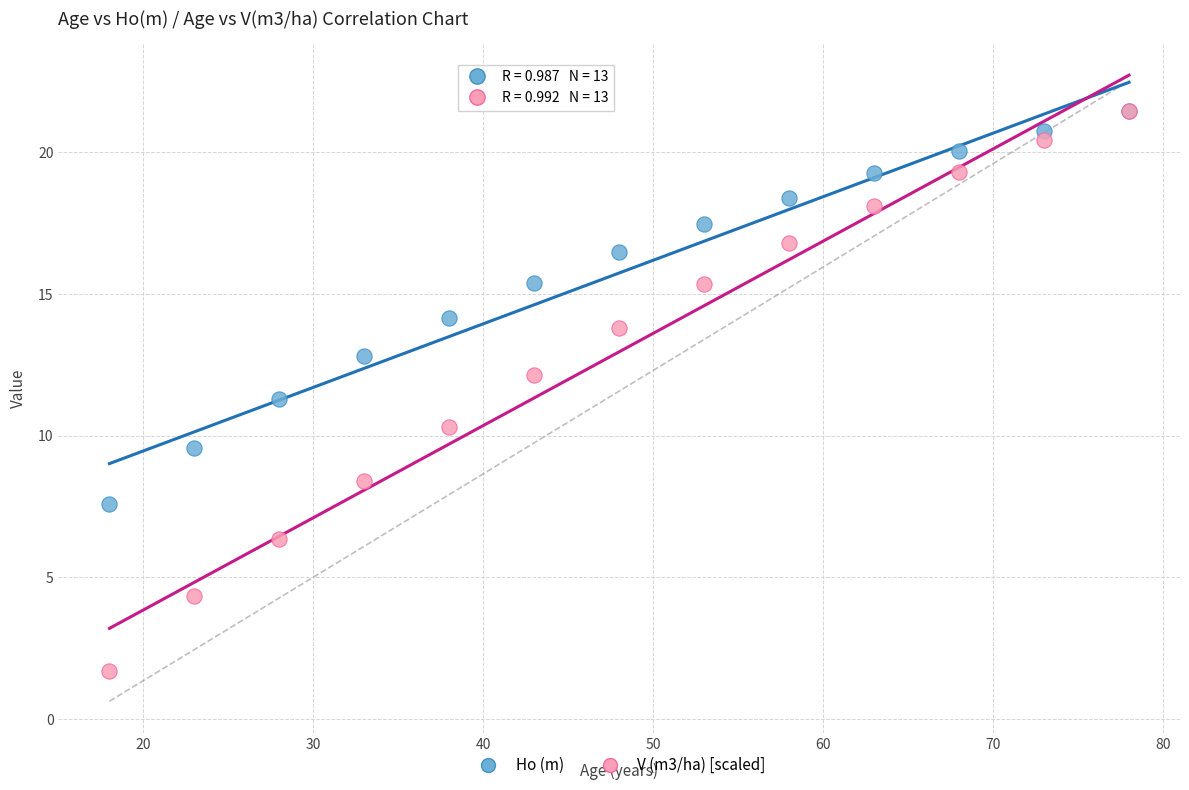

Across all series, what Y value is closest to 11?

11.3